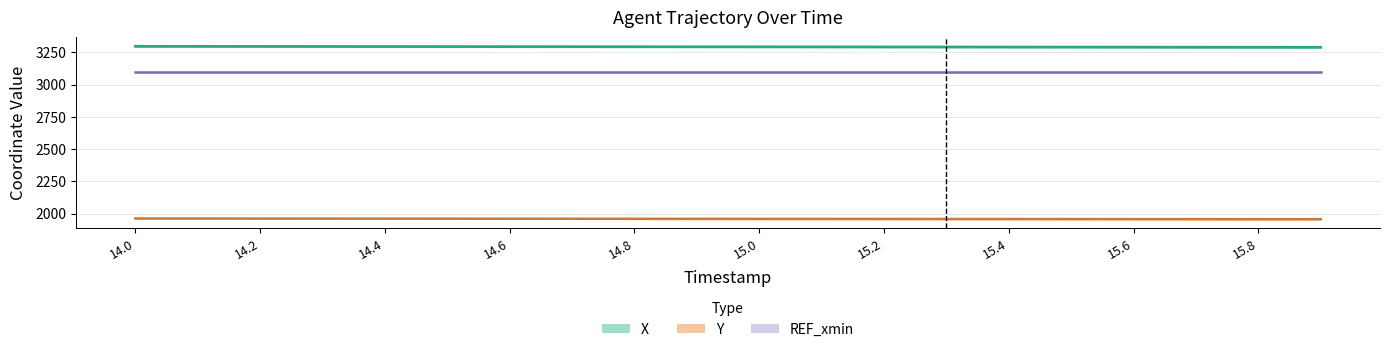

Which series has the widest spread of values?

X